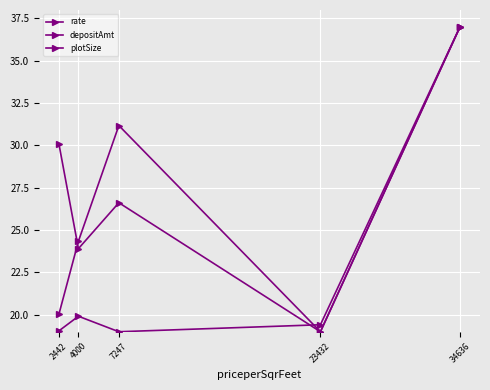

Which category has the lowest value in the rate series?

23432